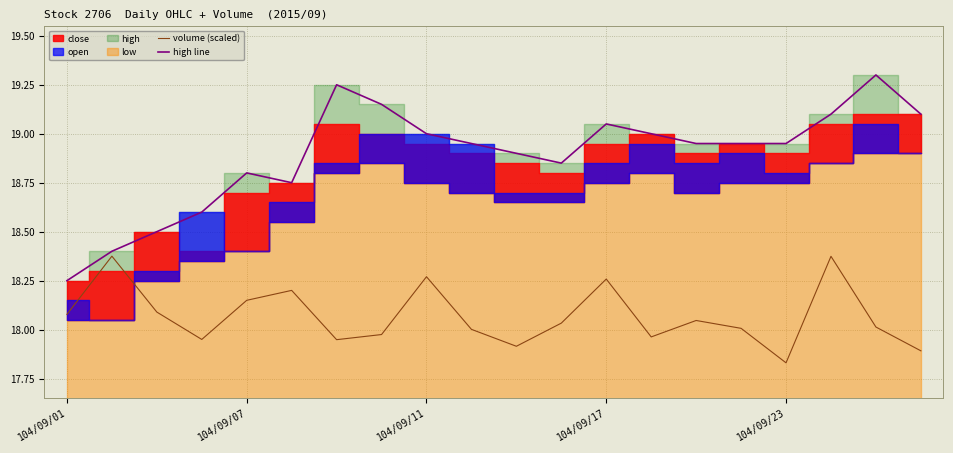

Is it true that high line equals 10.8 at 104/09/23?

False